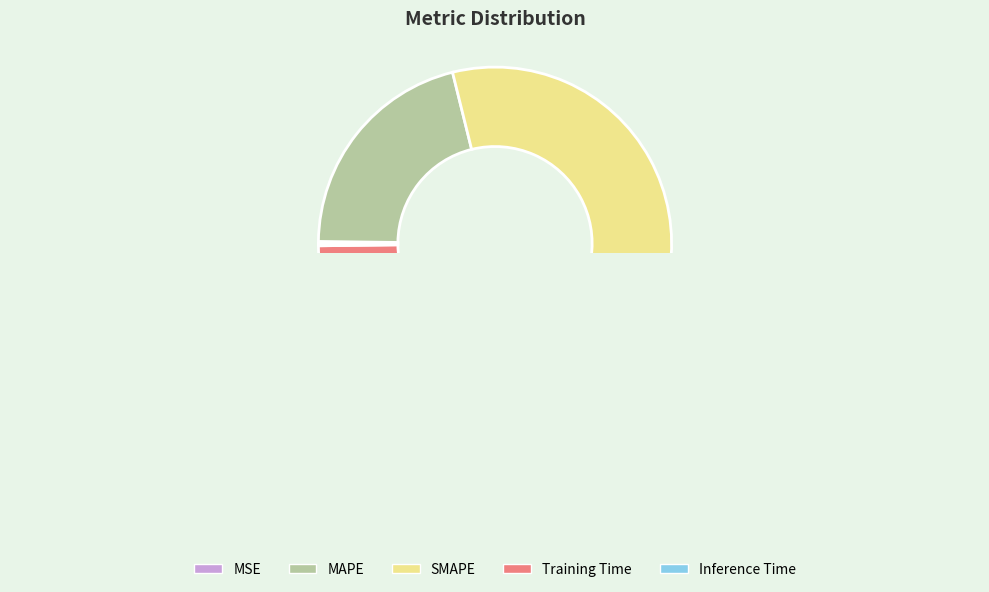

How many slices are in this pie chart?

5